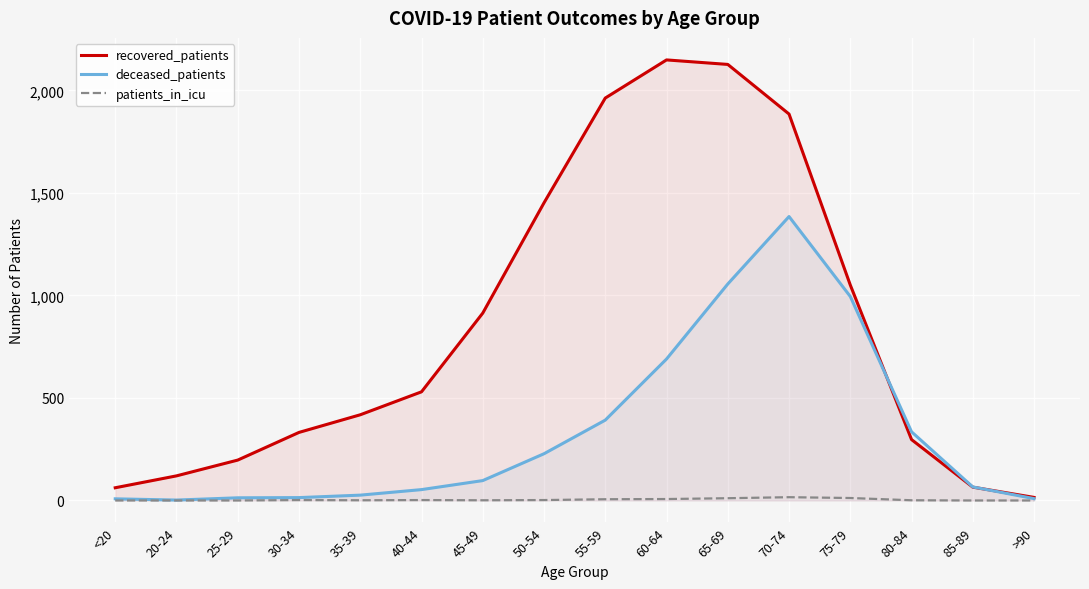

What value does the deceased_patients series have at 70-74?

1385